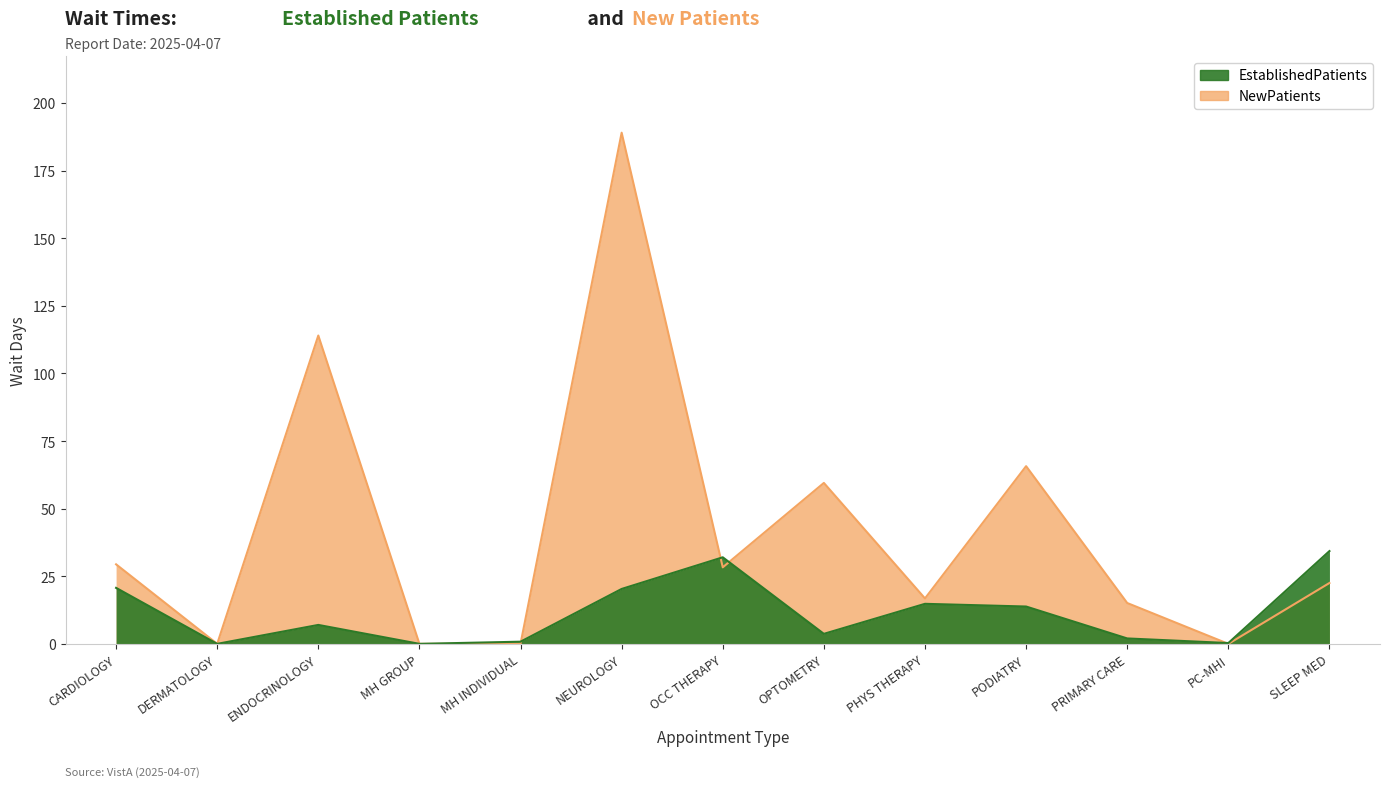

Reading right to left, what are all the values shown in this chart?

EstablishedPatients: 34.3	0.3	2.0	13.8	14.8	3.7	32.0	20.3	0.8	0.0	7.0	0.0	20.7
NewPatients: 22.5	0.0	15.1	65.7	16.8	59.5	28.3	189.0	0.0	0.0	114.0	0.0	29.4